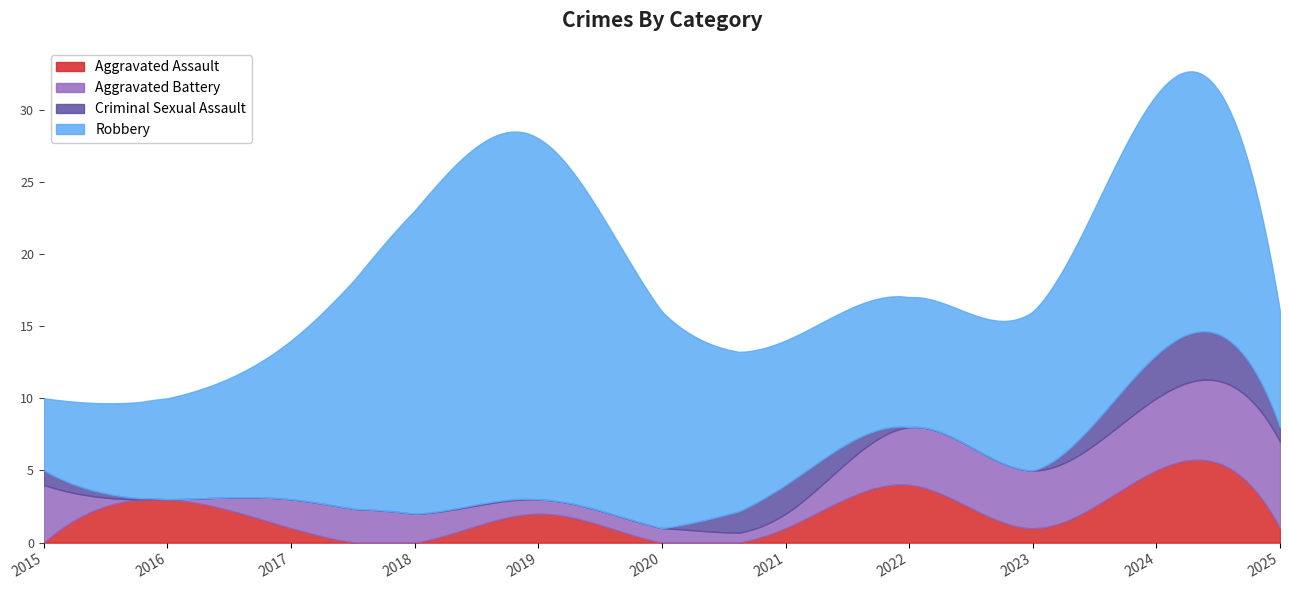

How many intersections are there between Criminal Sexual Assault and Aggravated Assault?

2